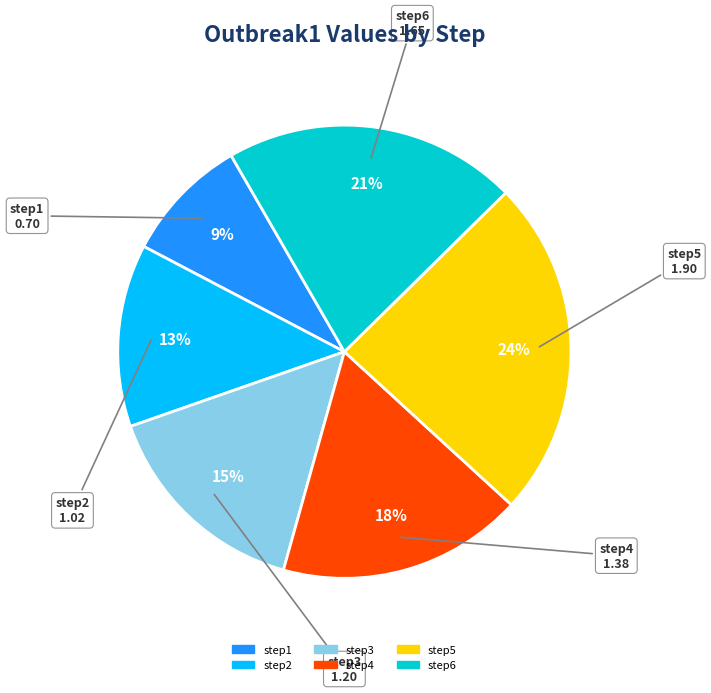

Combined, do step2 and step1 account for over 50%?

No